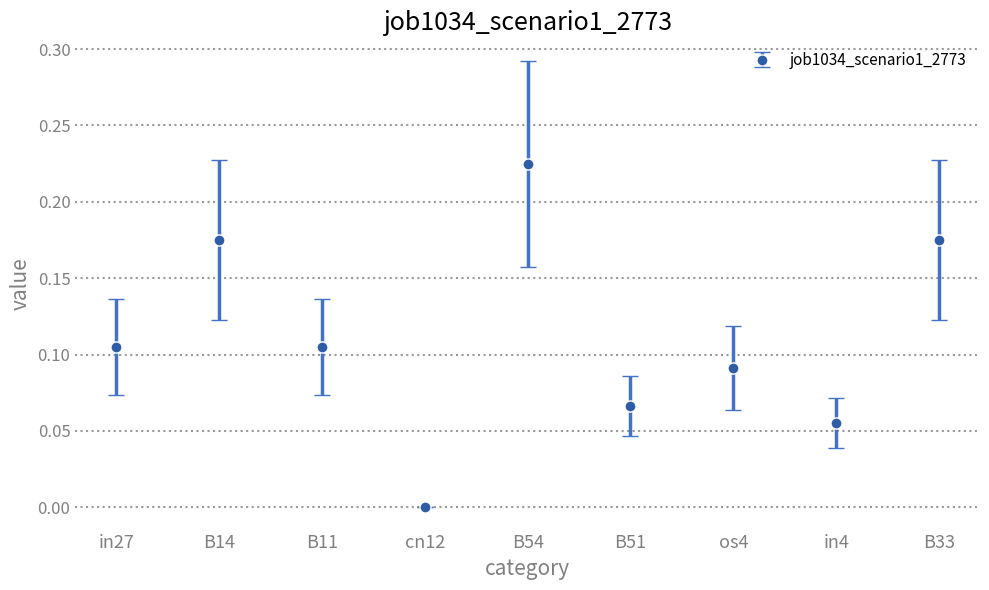

Where is the data nearest to the value 0?

cn12